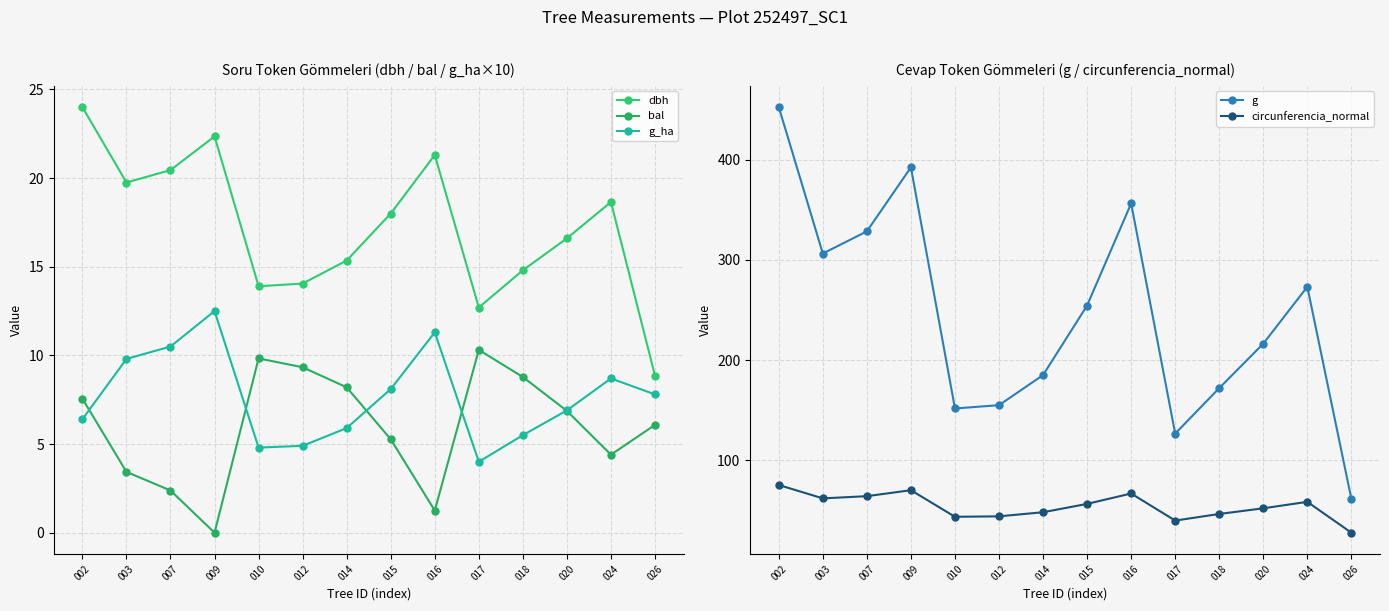

Between 002 and 012, which is larger?

002